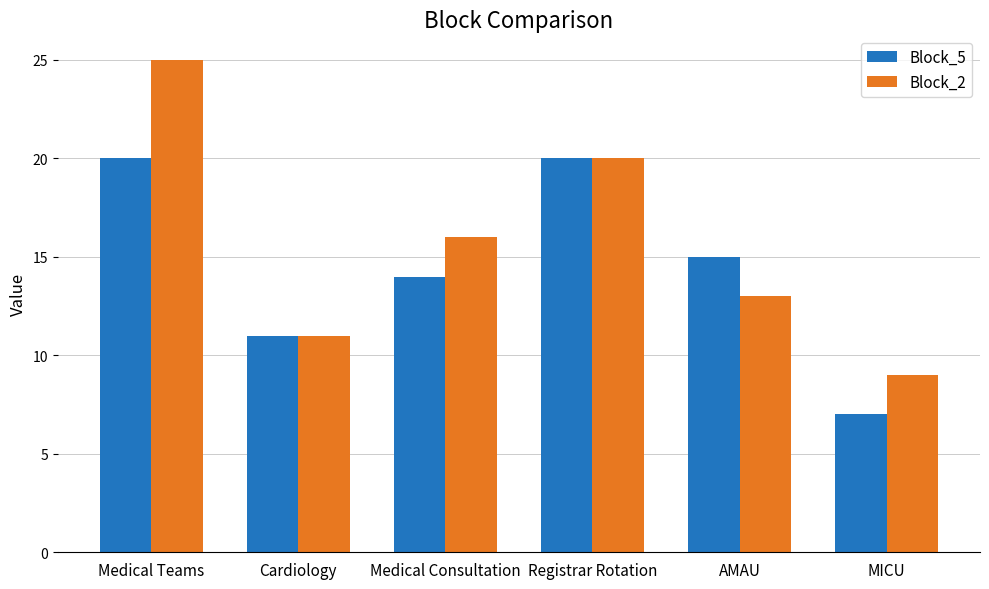

What is the sum of all Block_5 values?

87